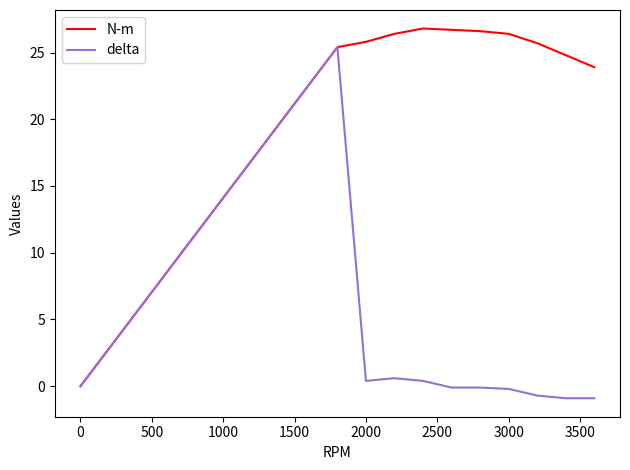

Which series has the largest total across all categories?

N-m